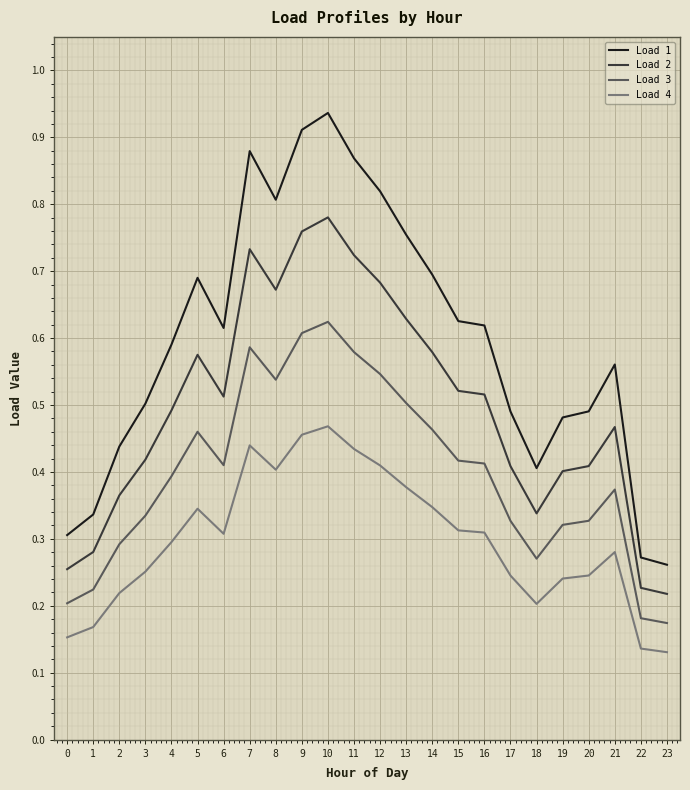

True or false: Load 3 has a value of 0.5 at 19.

False